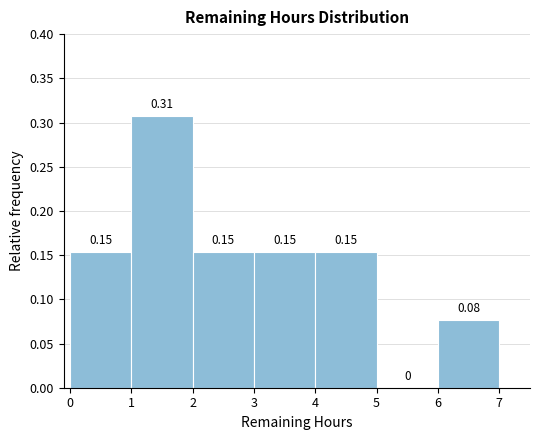

Which range on the x-axis has the tallest bar?

1 to 2